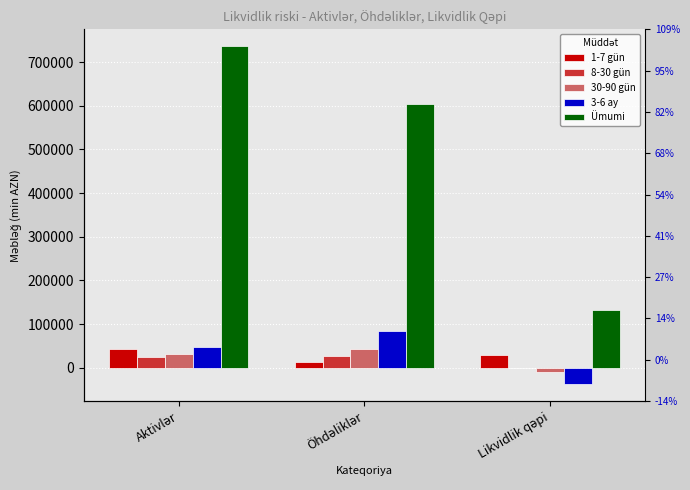

Reading left to right, list all the values displayed in this chart.

1-7 gün: 42829.1	13618.7	29210.4
8-30 gün: 25335.6	26187.4	-851.8
30-90 gün: 32088.2	42837.9	-10749.7
3-6 ay: 47157.5	84956.5	-37799.0
Ümumi: 736129.8	603627.9	132502.0